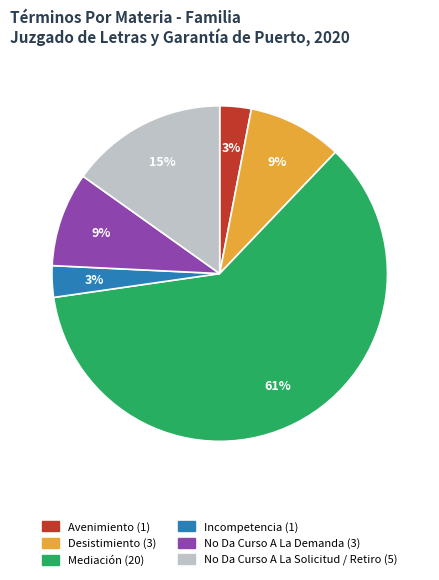

How many segments does this pie chart have?

6